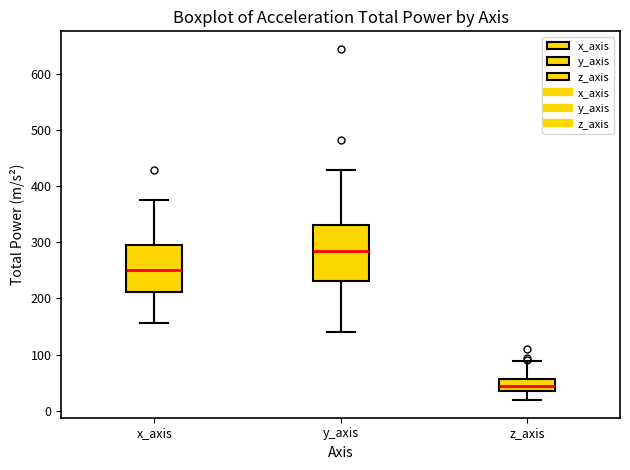

Reading left to right, transcribe this box plot: for each box, give where its median line is, the range the box spans, and where its two whiskers end, as read against the y-axis. The values are not printed on the chart, so give them approximately, as read against the axis.

x_axis: median 250, box 210 to 290, whiskers 160 to 370
y_axis: median 280, box 230 to 330, whiskers 140 to 430
z_axis: median 40, box 30 to 60, whiskers 20 to 90